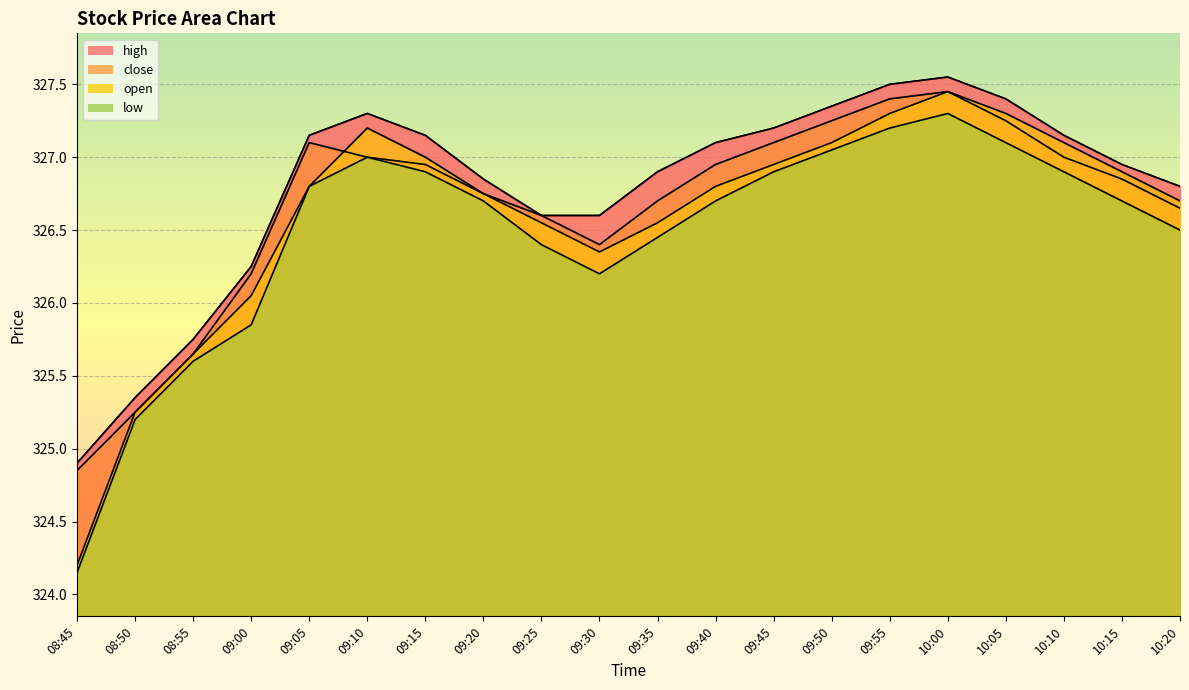

At which label does high reach its peak?

10:00